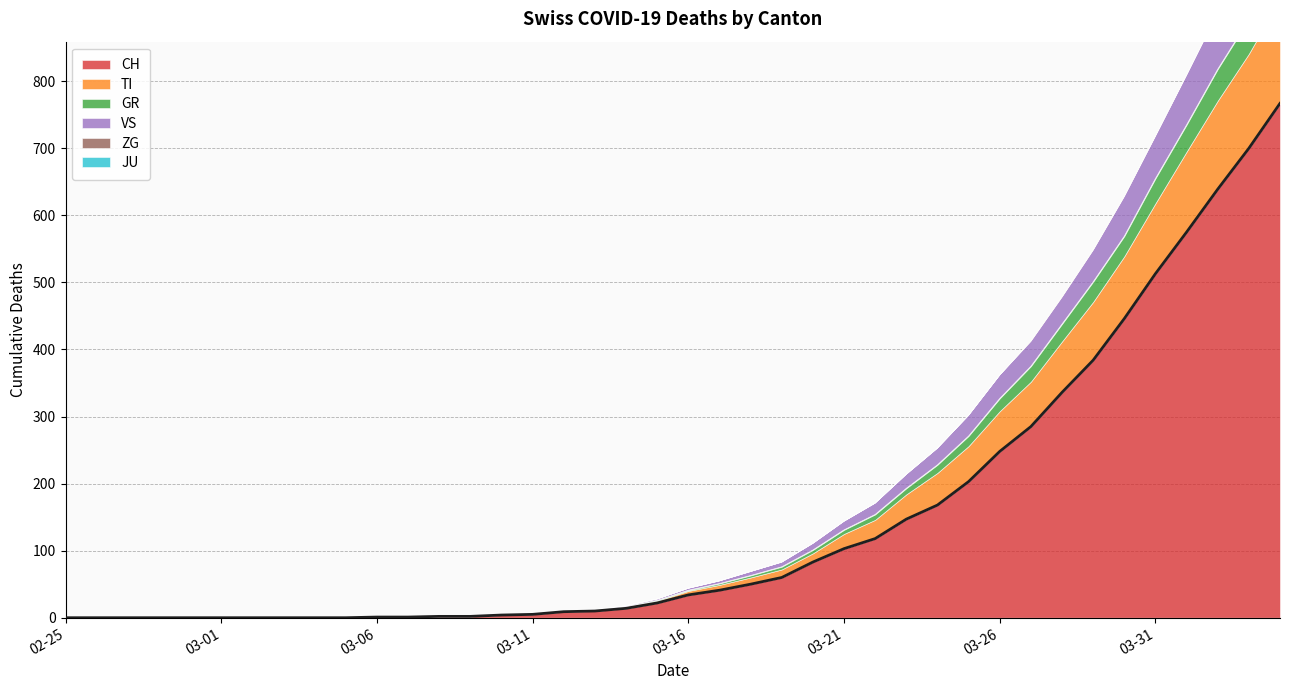

What are all the series names shown in the legend?

CH, TI, GR, VS, ZG, JU